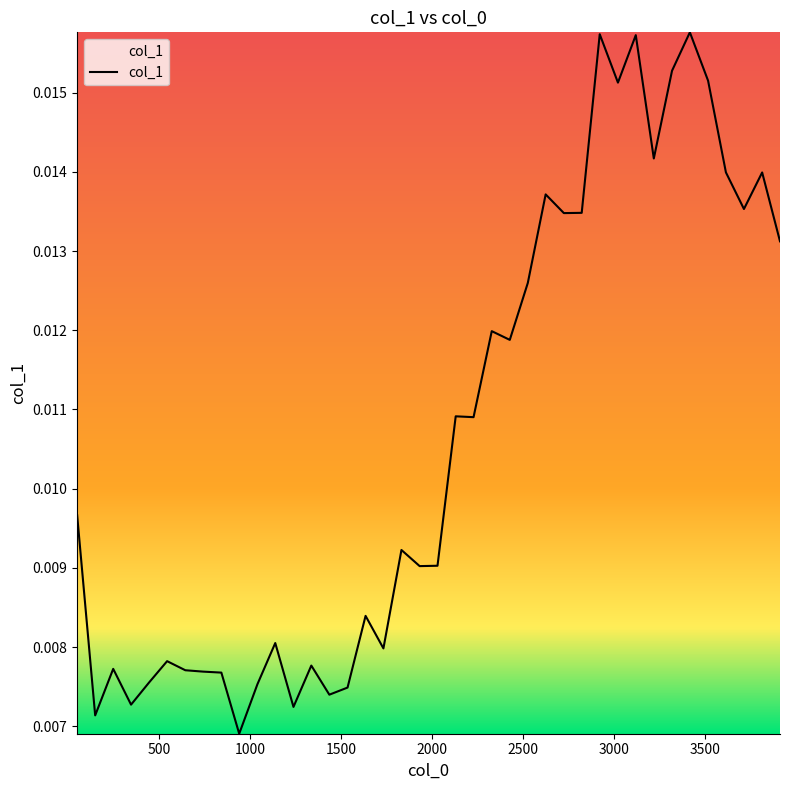

Where is the first local maximum?

248